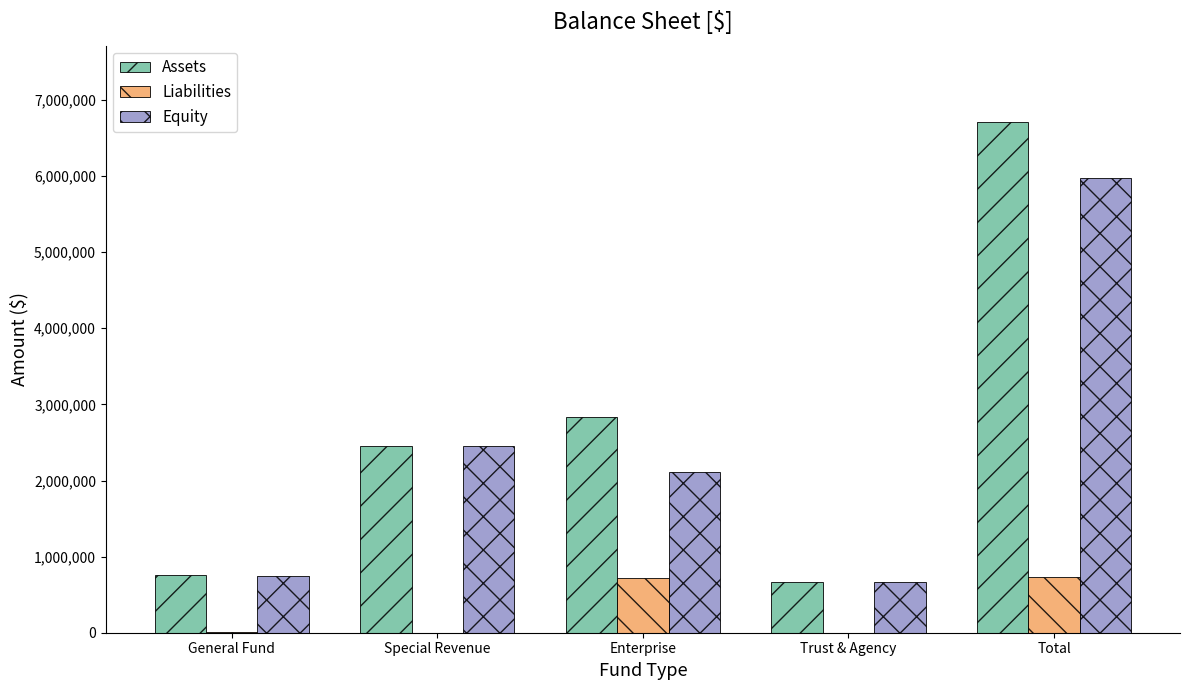

The Assets series shows 4397515 at Total. True or false?

False